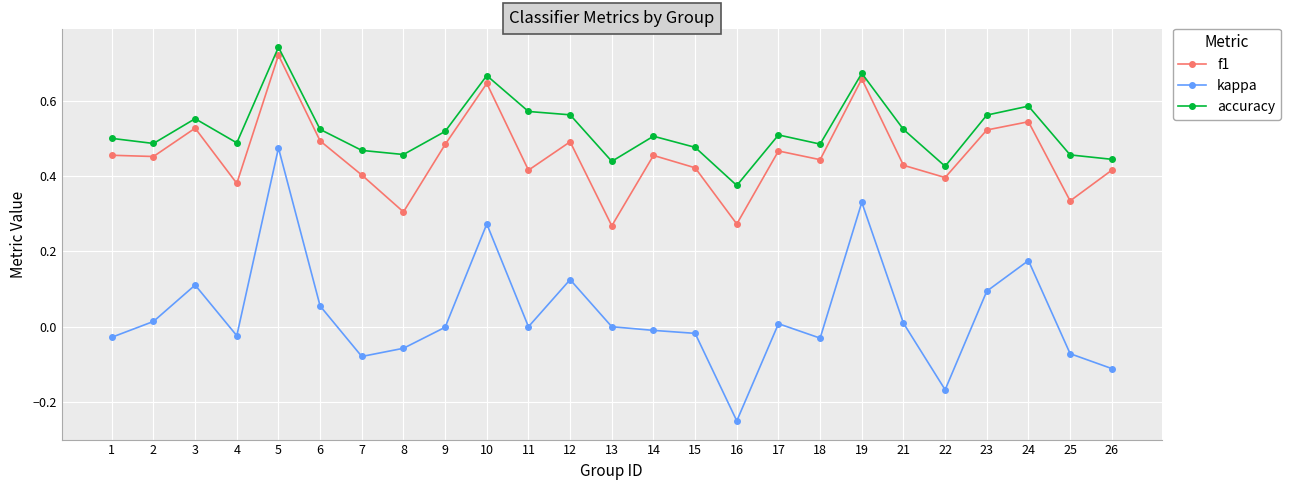

At which category does the chart reach its peak across all series?

5